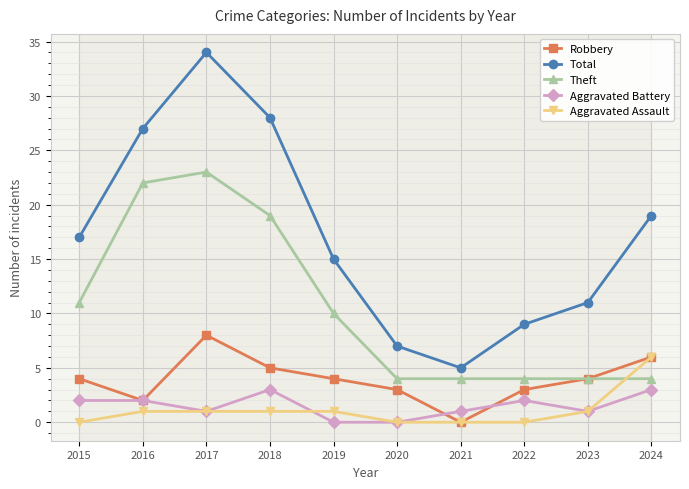

The value of Total at 2019 is 7. True or false?

False